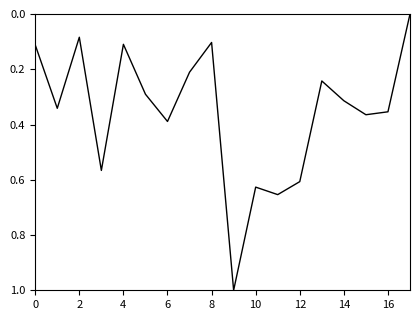

What is the difference between the maximum and minimum values?

1.0